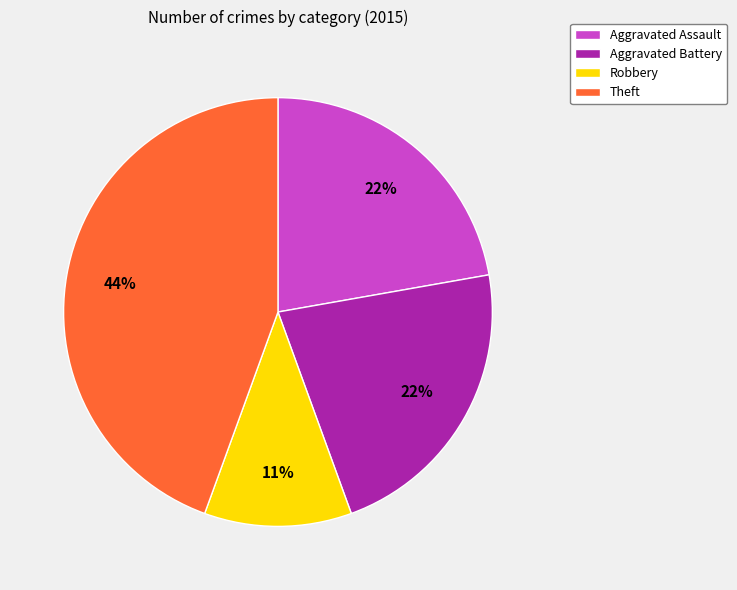

To the nearest percent, what portion does Aggravated Battery represent?

22%